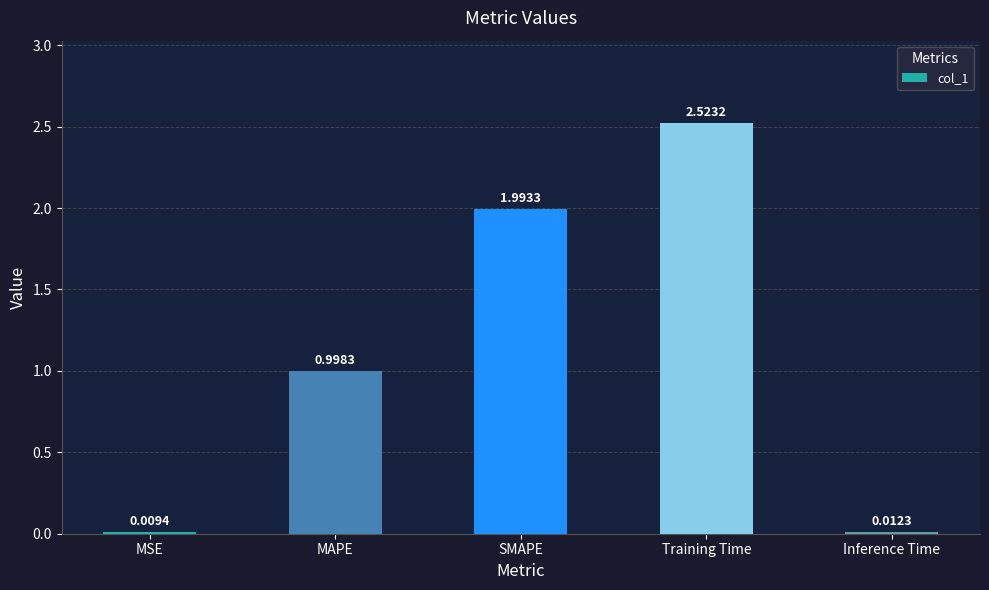

Rank the categories by value from highest to lowest.

Training Time, SMAPE, MAPE, Inference Time, MSE